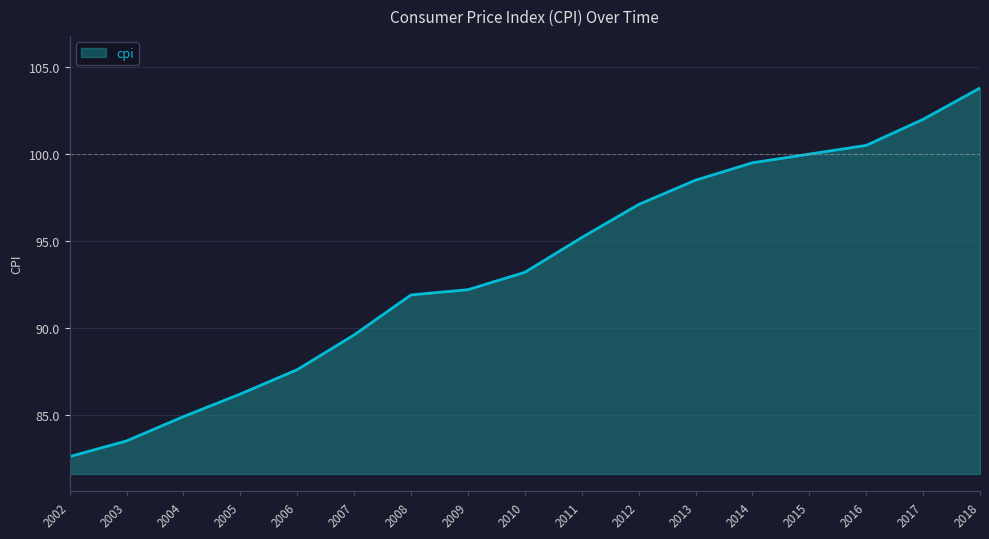

True or false: the data shows 55.5 at 2011.

False